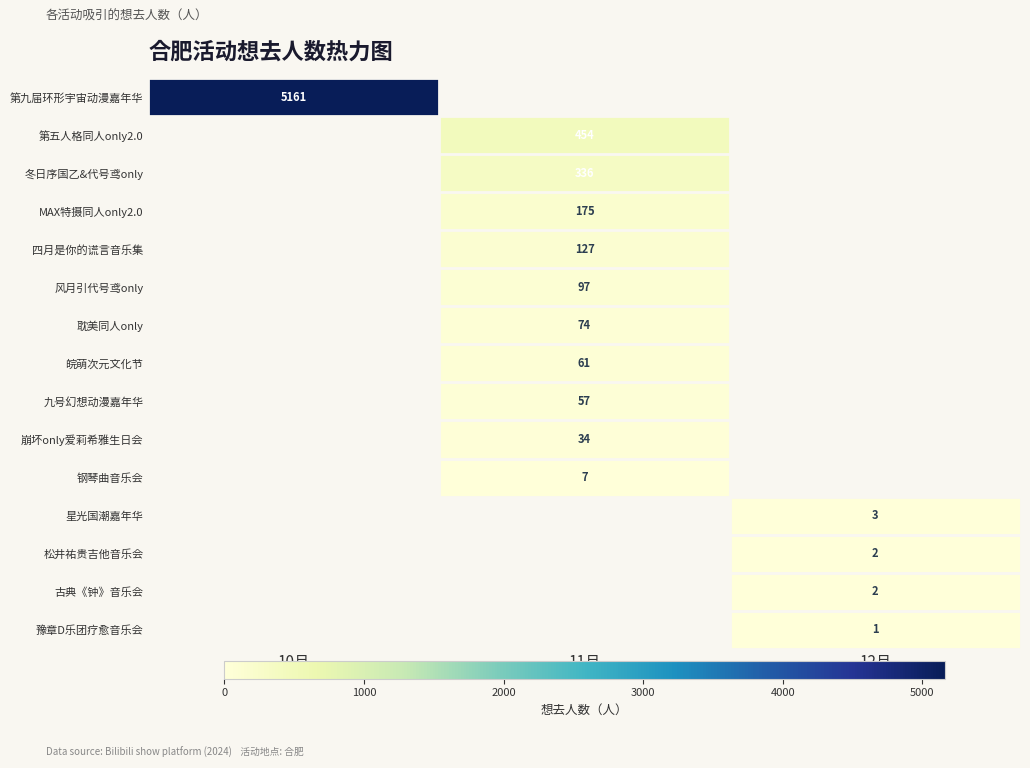

Between 12月 and 10月, which is larger?

10月